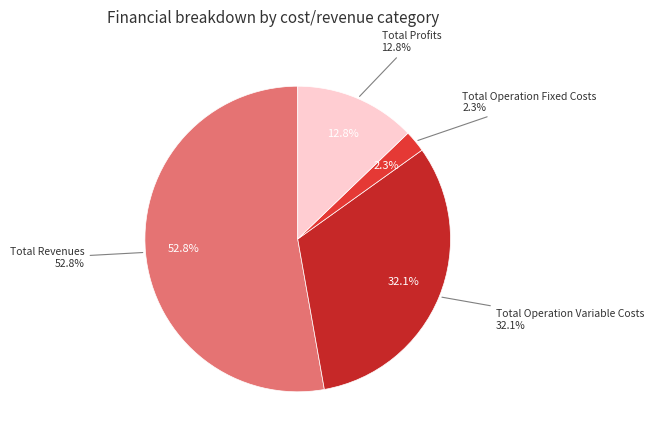

Is Total Revenues the majority of the pie?

Yes